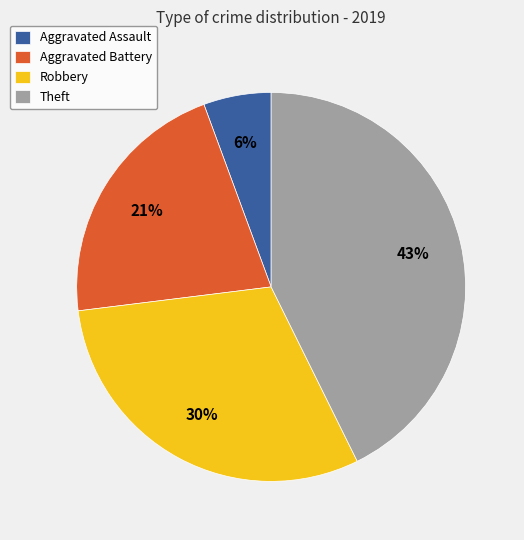

Which category has the biggest portion of the pie?

Theft